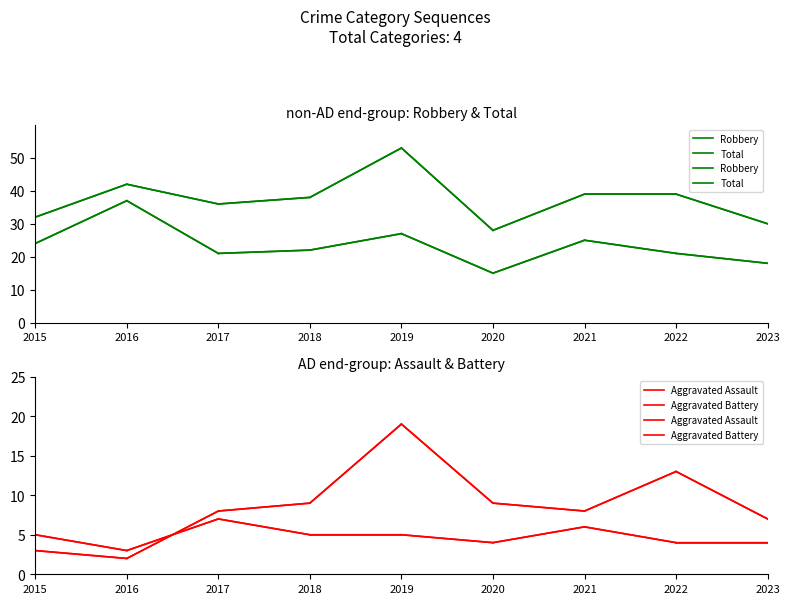

Which has a higher value, 2021 or 2022?

2021